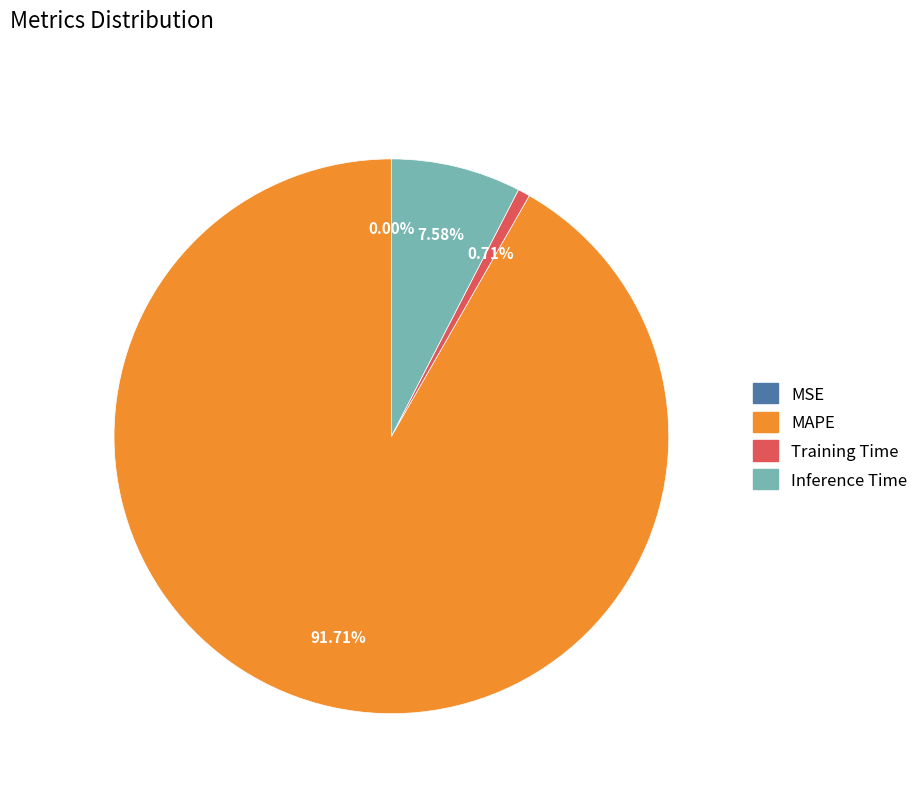

What is the total percentage of Training Time and MAPE?

92.4%